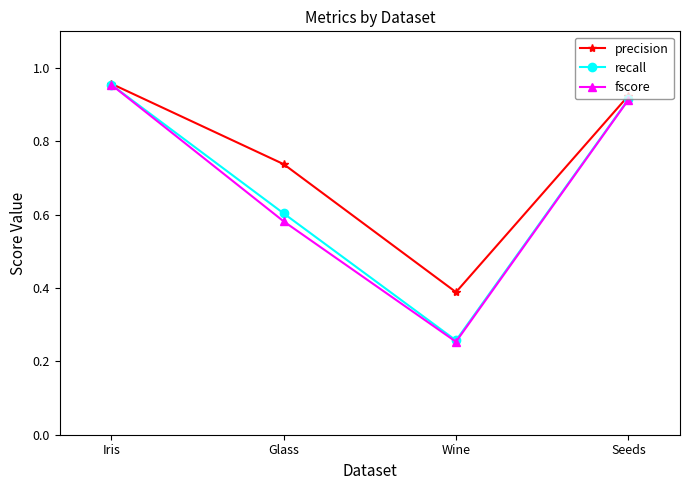

Is it true that fscore equals 0.8 at Glass?

False